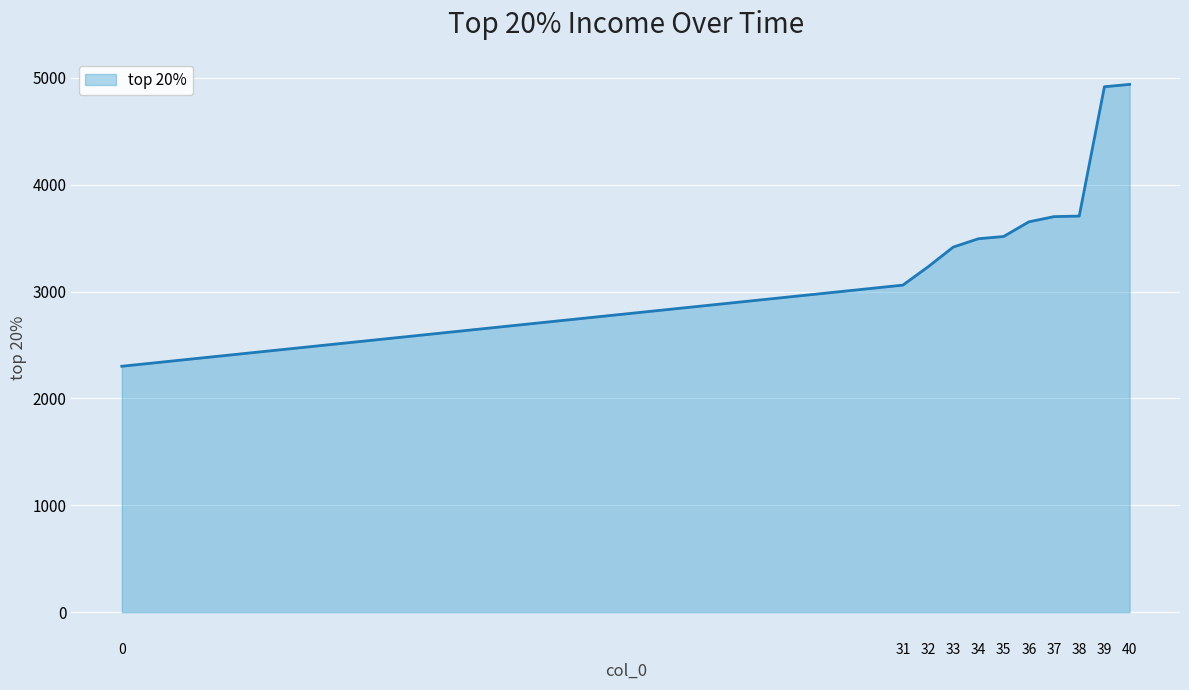

Is it true that the value at 32 is 3231?

True